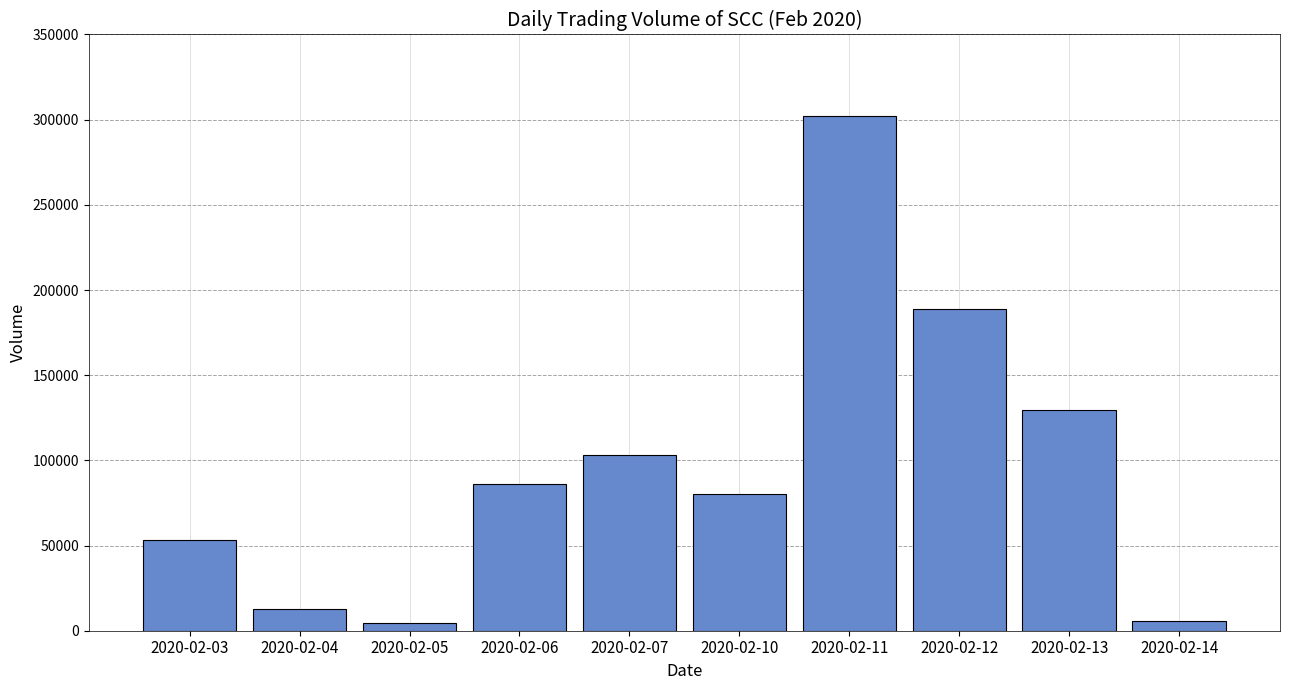

What is the difference between the values at 2020-02-13 and 2020-02-04?

116800